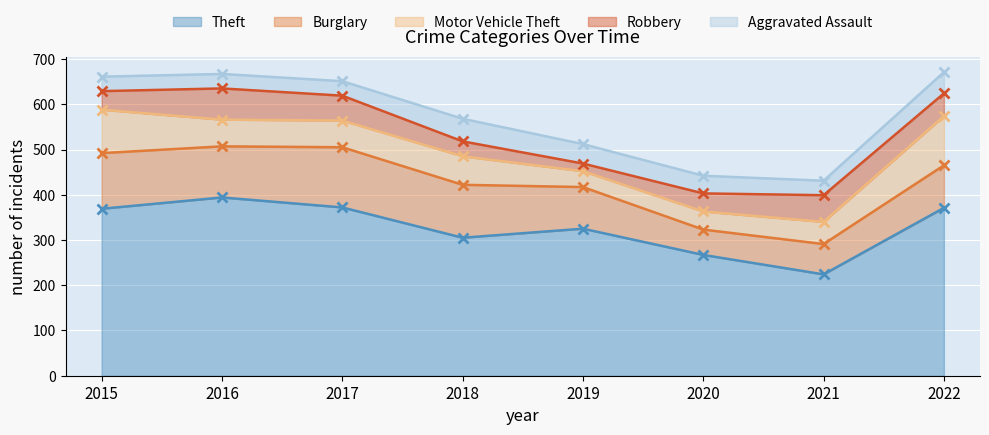

How many values in the Aggravated Assault series are below 39?

4